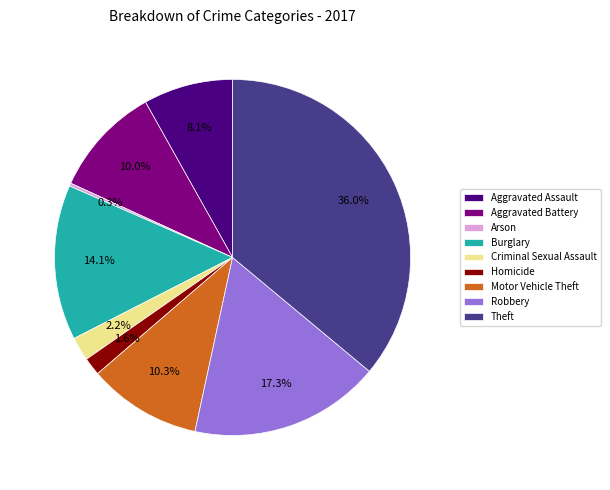

Combined, what portion of the pie is Criminal Sexual Assault and Burglary?

16.3%